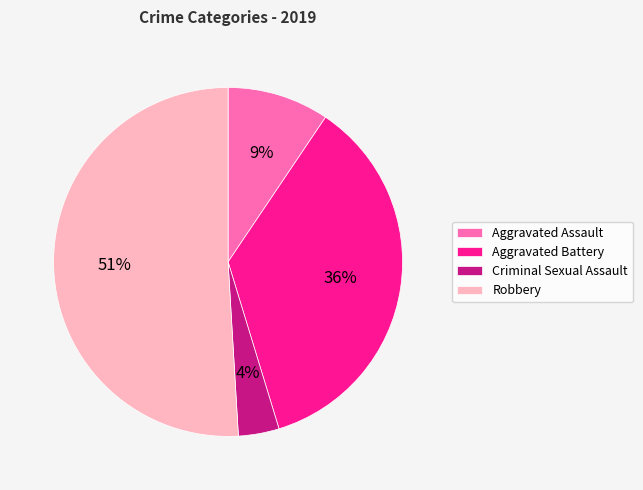

To the nearest percent, what portion does Criminal Sexual Assault represent?

4%